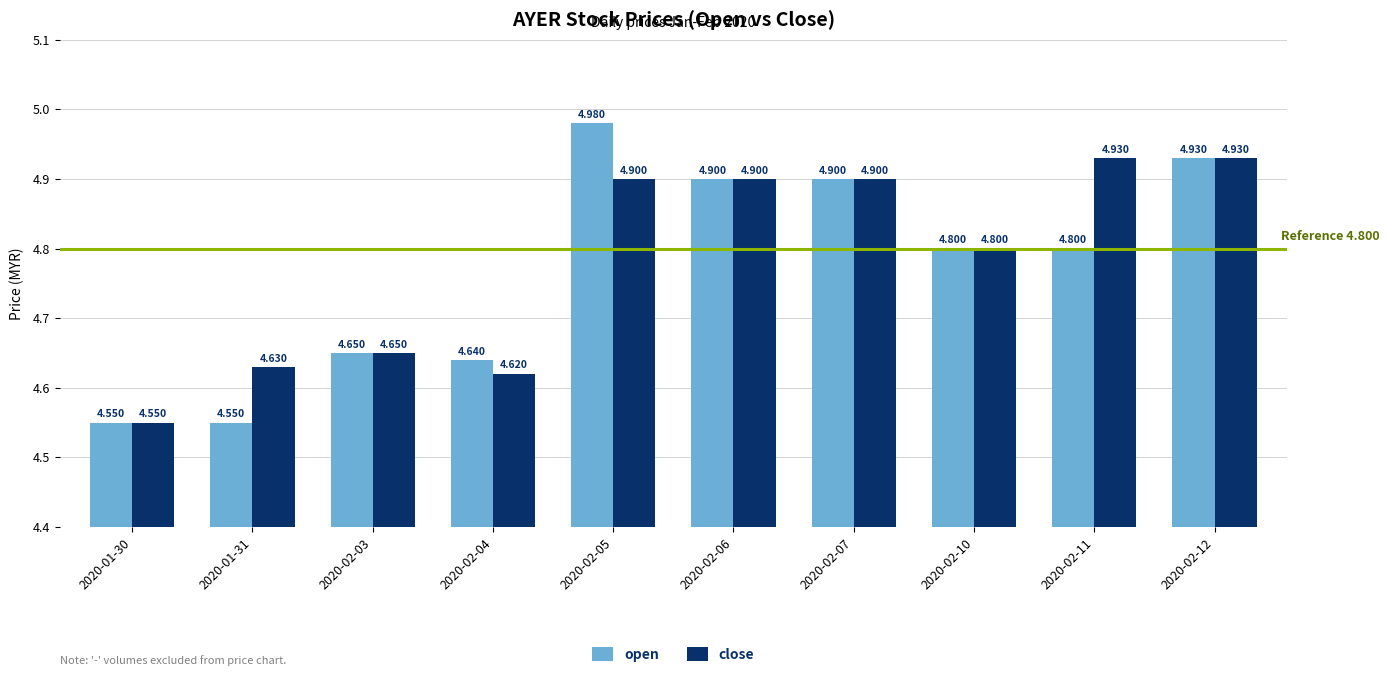

What is the average value of the open series?

4.8